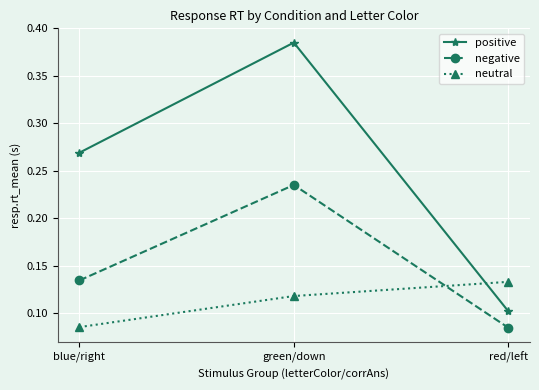

What is the label of the 1st point from the left?

blue/right